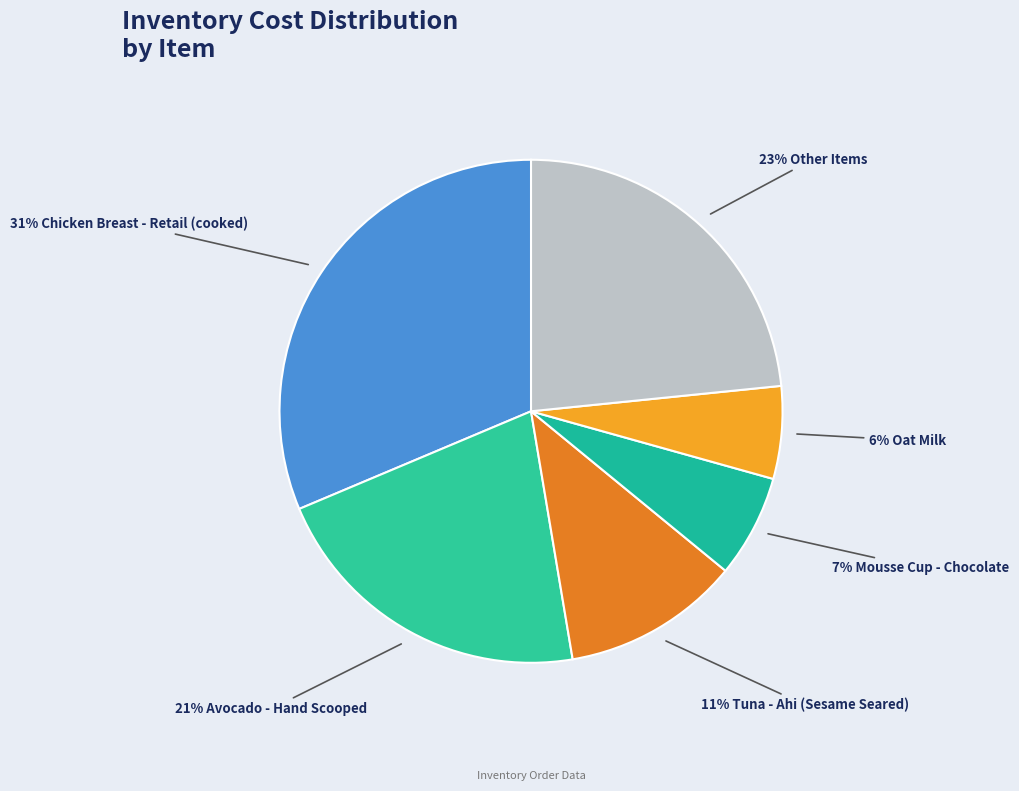

How many segments does this pie chart have?

6